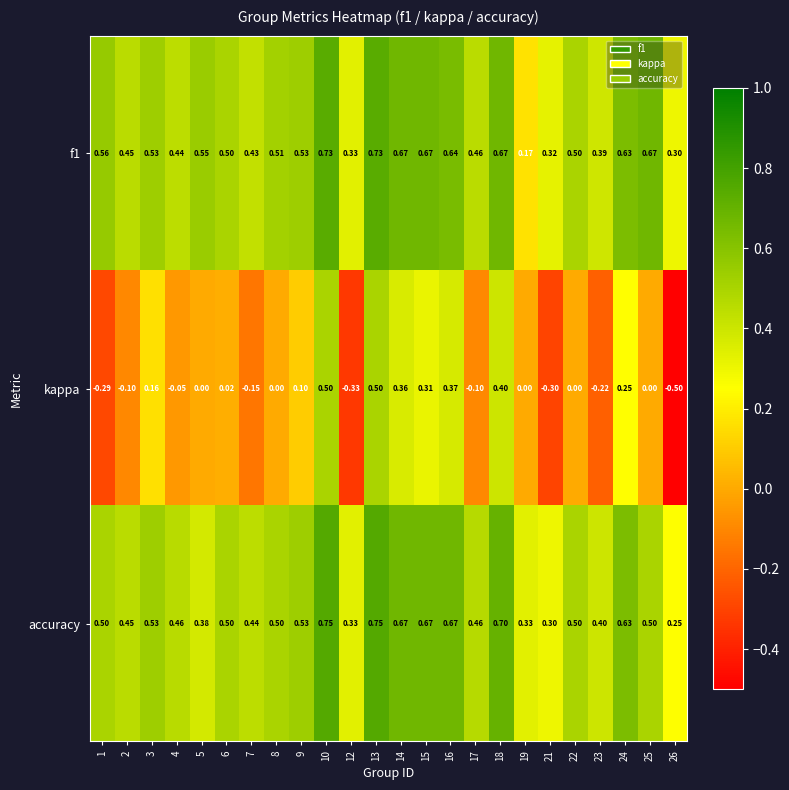

What is the smallest value displayed?

-0.5